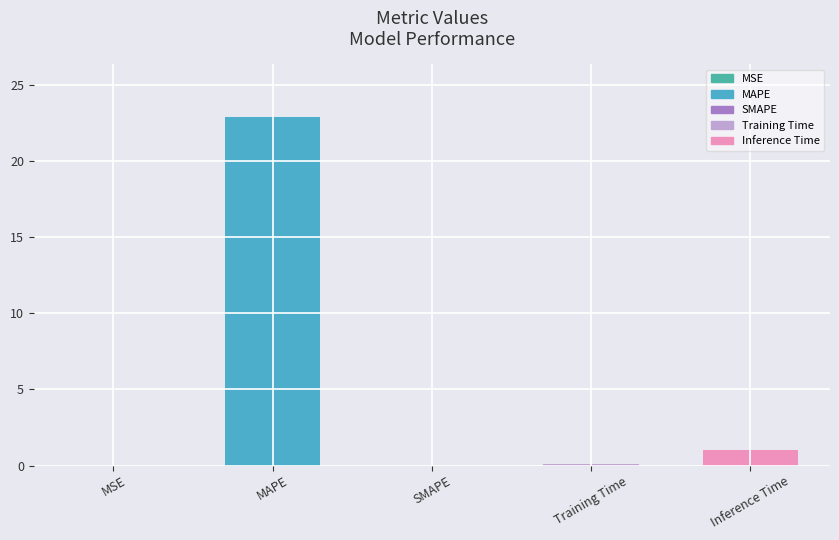

Which has a higher value, MAPE or MSE?

MAPE